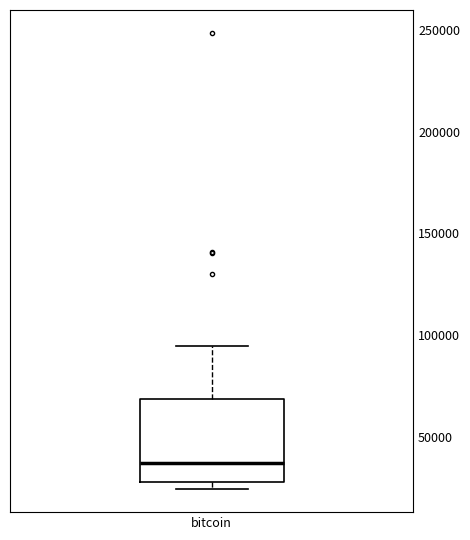

Transcribe this box plot: give where the median line is, the range the box spans, and where the two whiskers end, as read against the y-axis. The values are not printed on the chart, so give them approximately, as read against the axis.

median 35000, box 30000 to 70000, whiskers 25000 to 95000